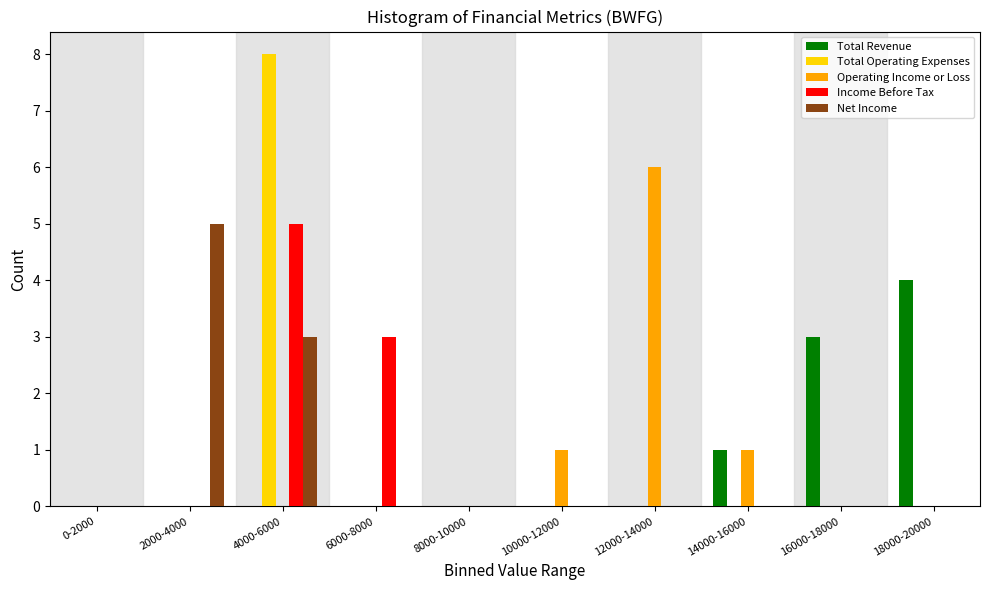

Which series changed the most between 4000-6000 and 14000-16000?

Total Operating Expenses